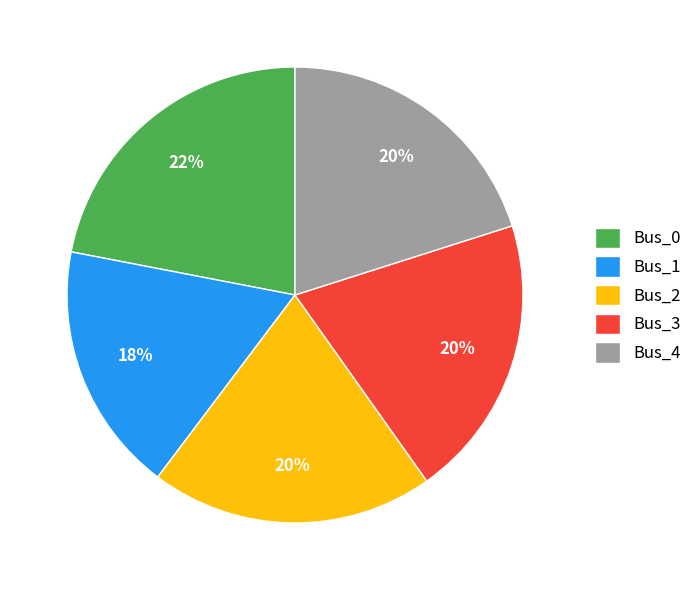

Which slice is the smallest?

Bus_1